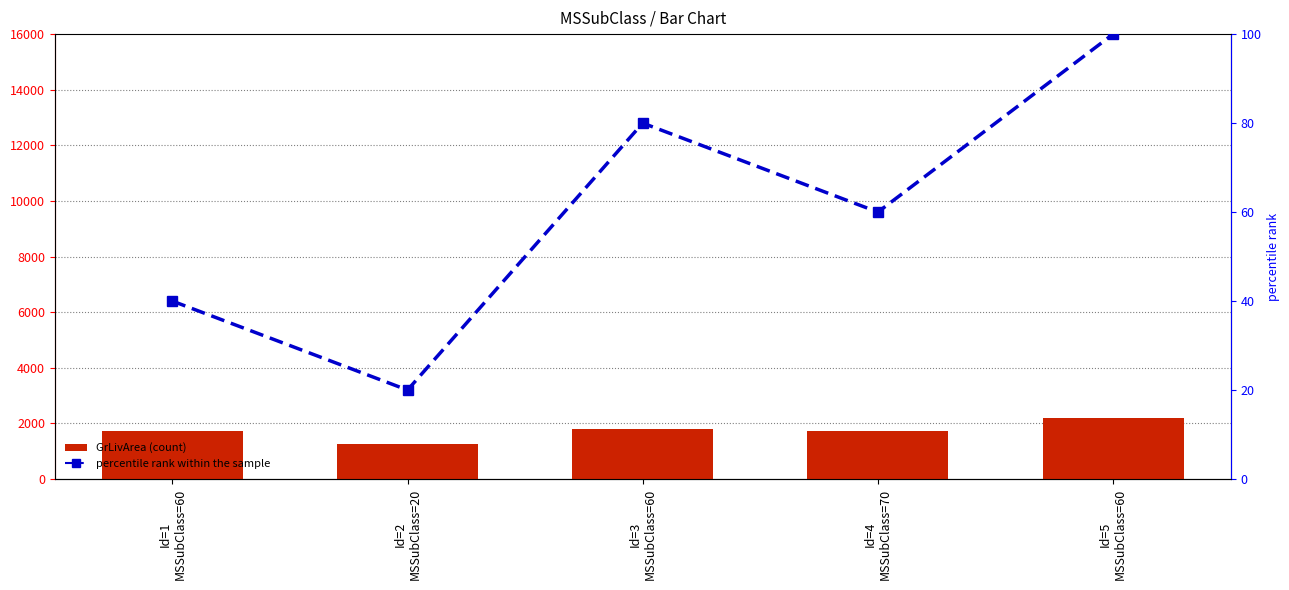

What is the value of the percentile rank within the sample bar at the 2nd from the left?

20